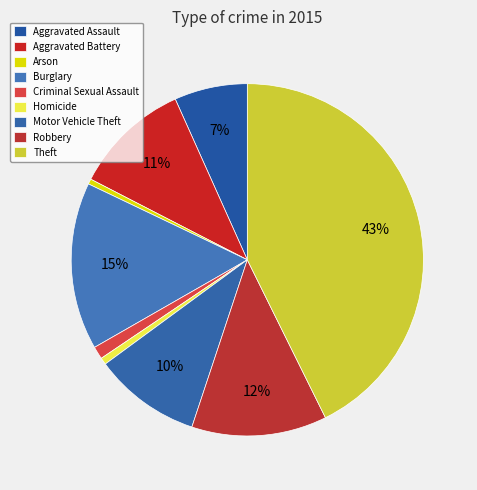

Between Robbery and Theft, which is larger?

Theft